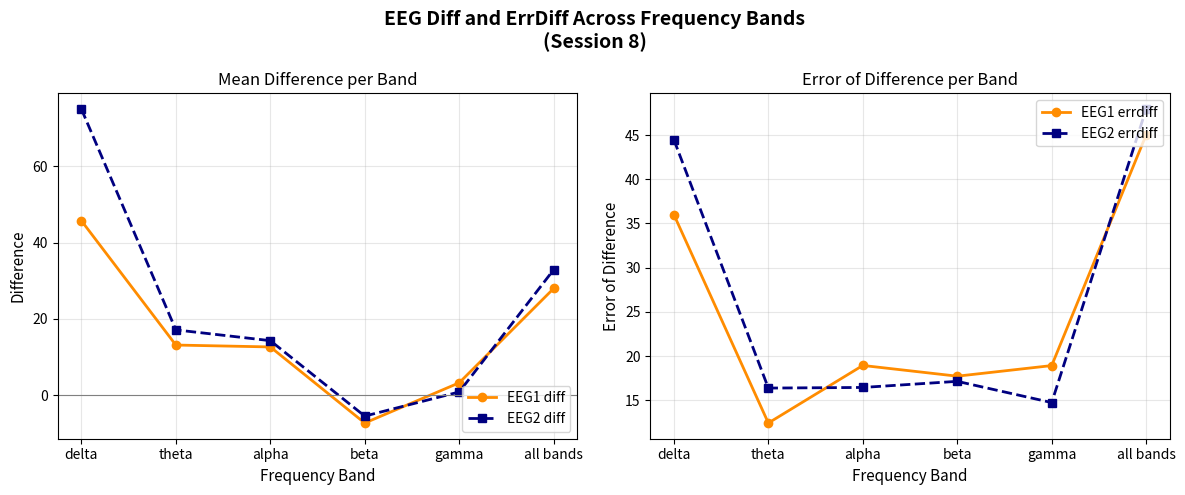

Is the value of EEG2 diff at beta greater than the value of EEG2 errdiff at all bands?

No